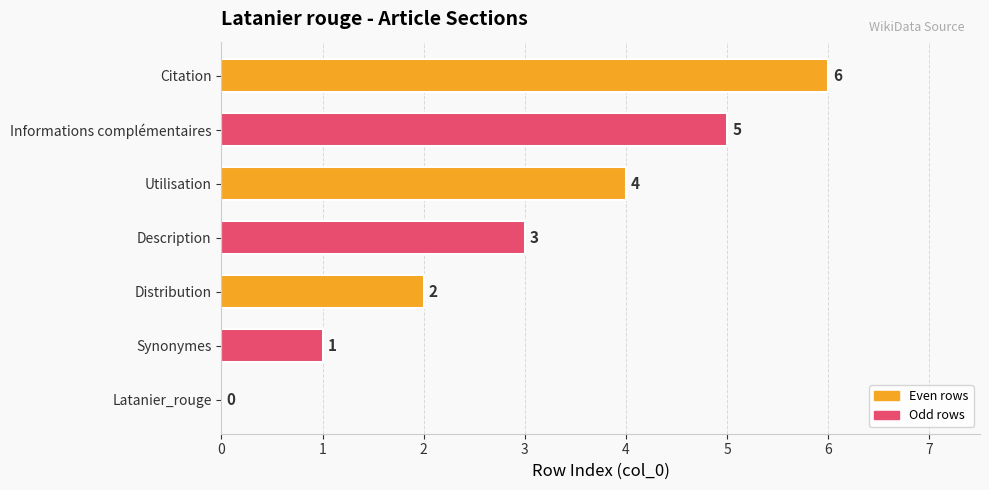

What is the sum of the values at Description and Synonymes?

4